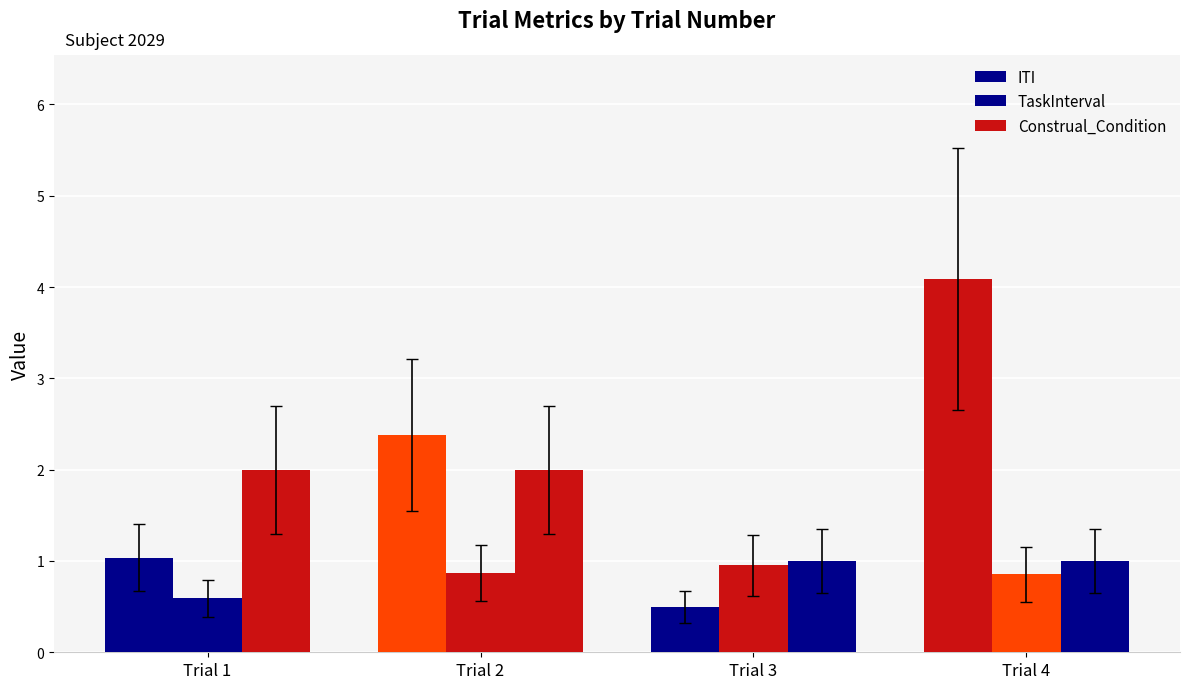

What is the sum of all Construal_Condition values?

6.0